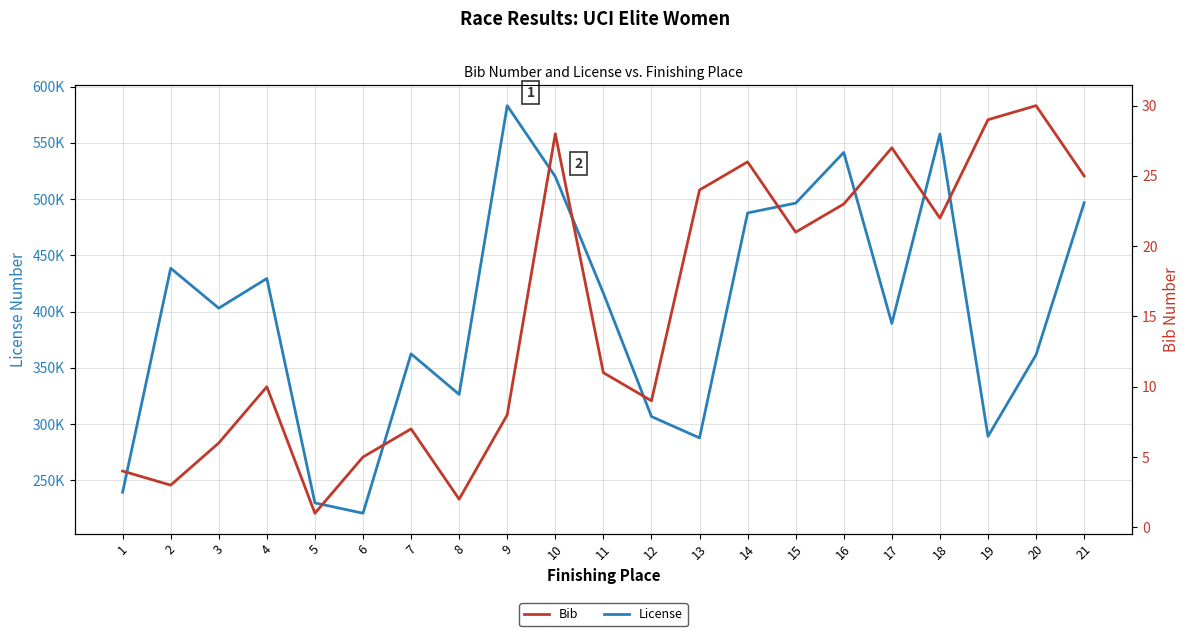

Where is License nearest to the value 401979?

3